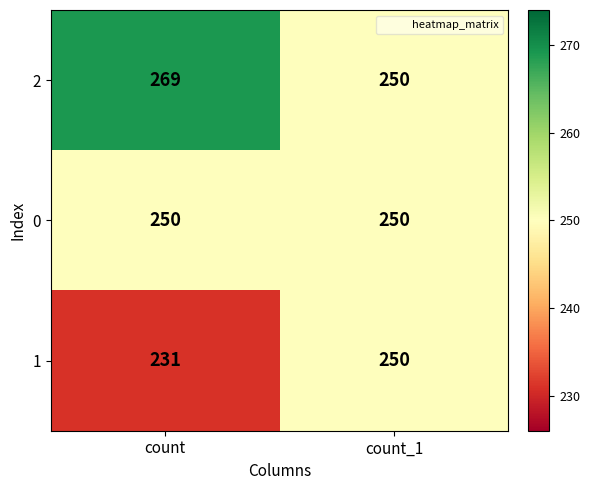

True or false: 0 has a value of 250 at count.

True